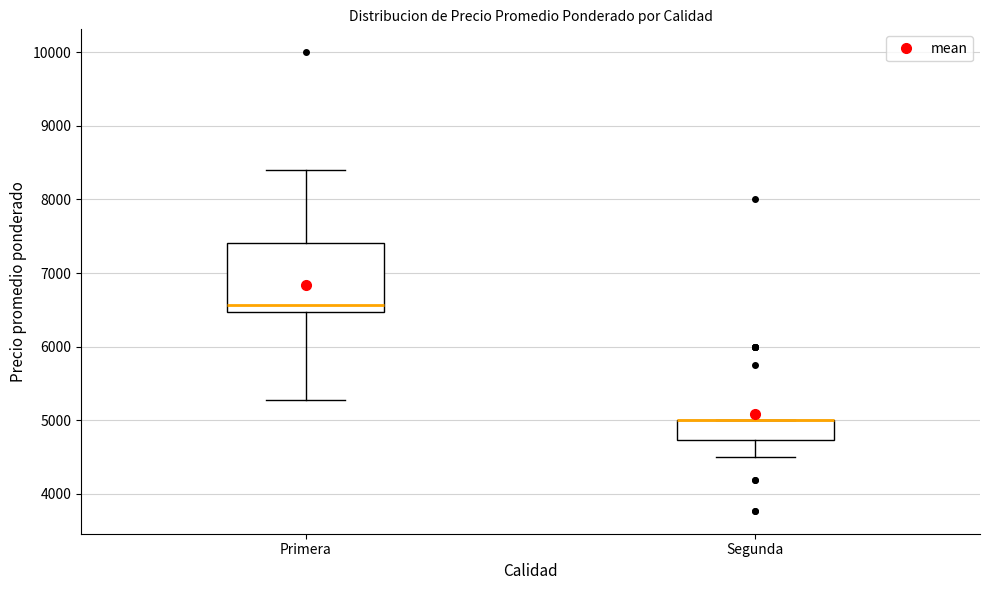

Reading left to right, transcribe this box plot: for each box, give where its median line is, the range the box spans, and where its two whiskers end, as read against the y-axis. The values are not printed on the chart, so give them approximately, as read against the axis.

Primera: median 6600, box 6500 to 7400, whiskers 5300 to 8400
Segunda: median 5000 (drawn on the box's upper edge), box 4700 to 5000, whiskers 4500 to 5000